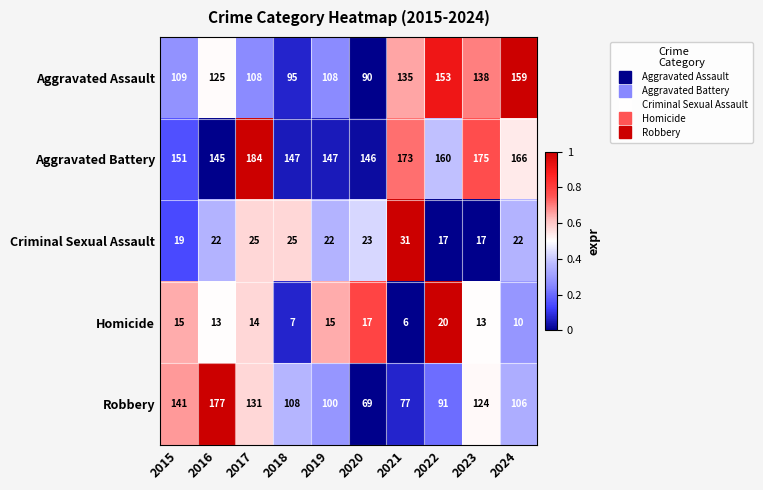

Read the Criminal Sexual Assault value at 2016.

22